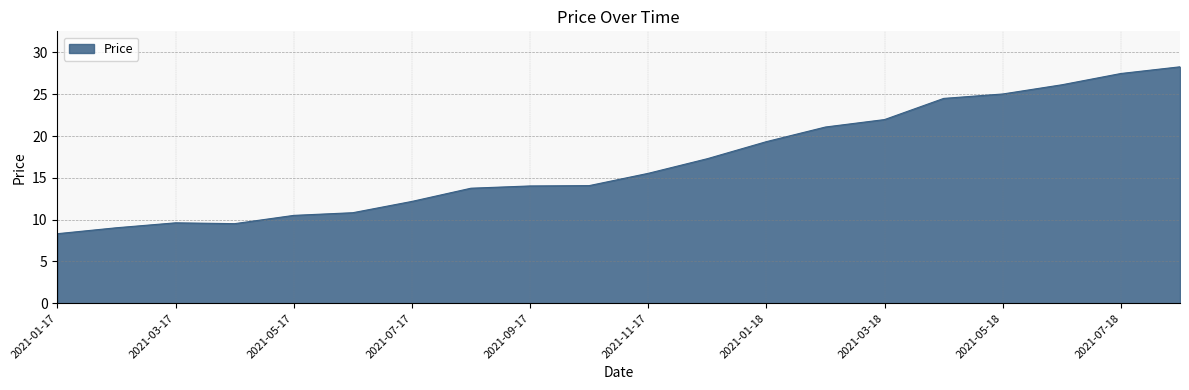

What is the difference between the maximum and minimum values?

20.0